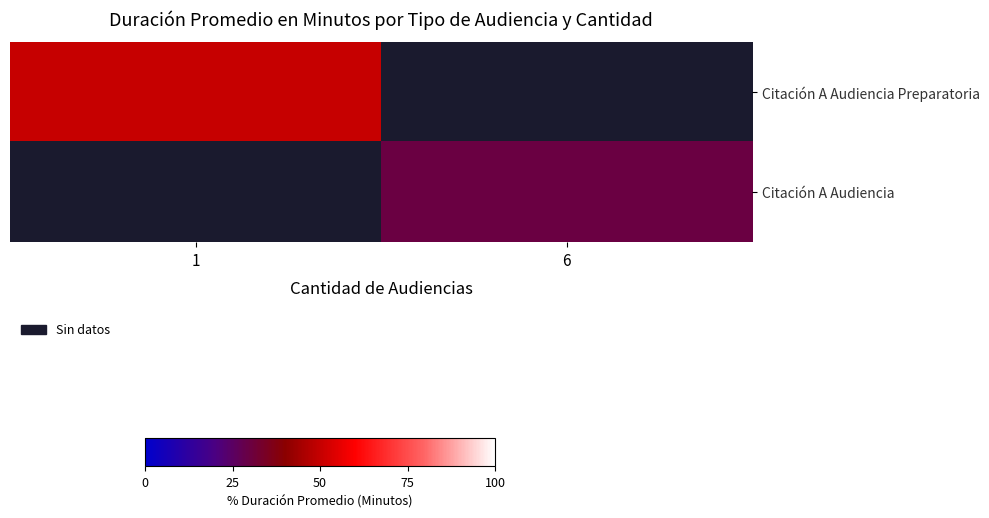

How many categories are shown in the chart?

2